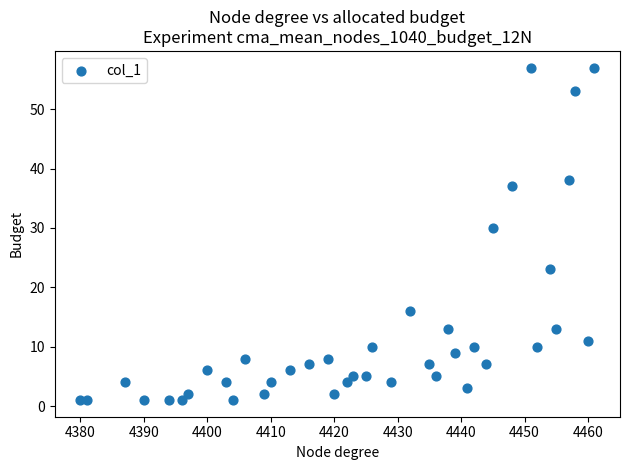

What Y value in the scatter plot is closest to 29?

30